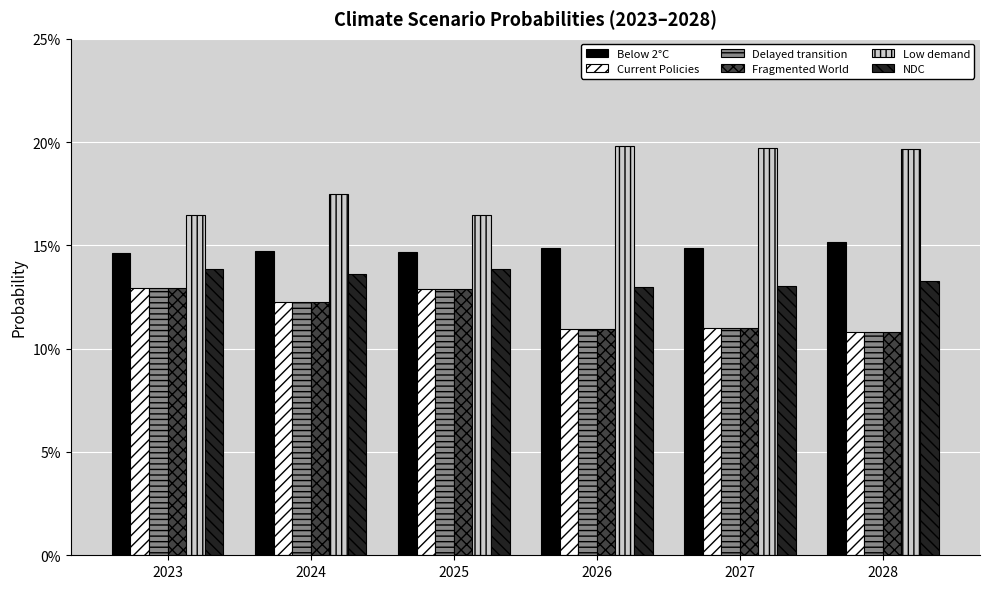

True or false: Delayed transition has a value of 0.0 at 2027.

False